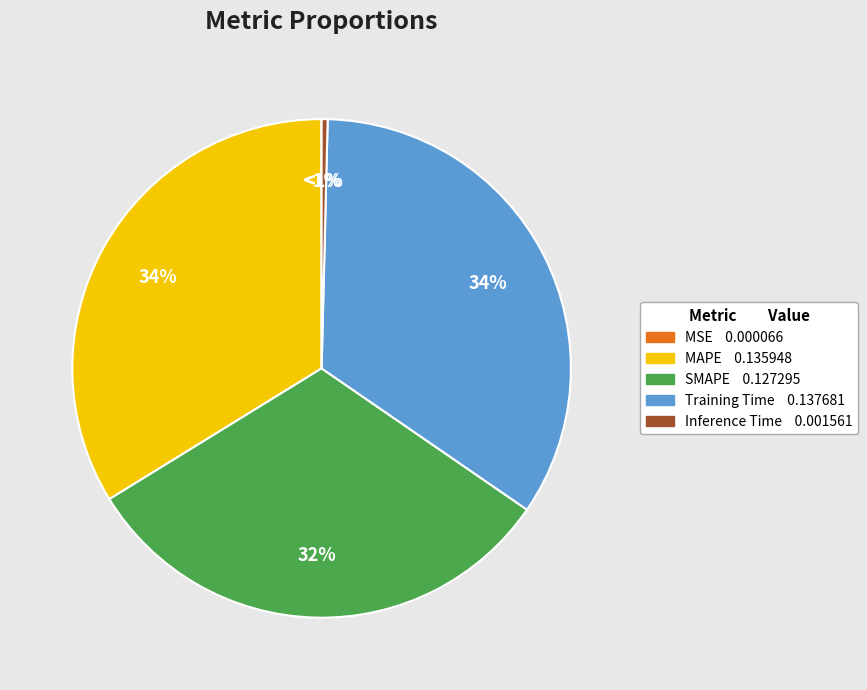

To the nearest percent, what is the combined percentage of MAPE and SMAPE?

65%